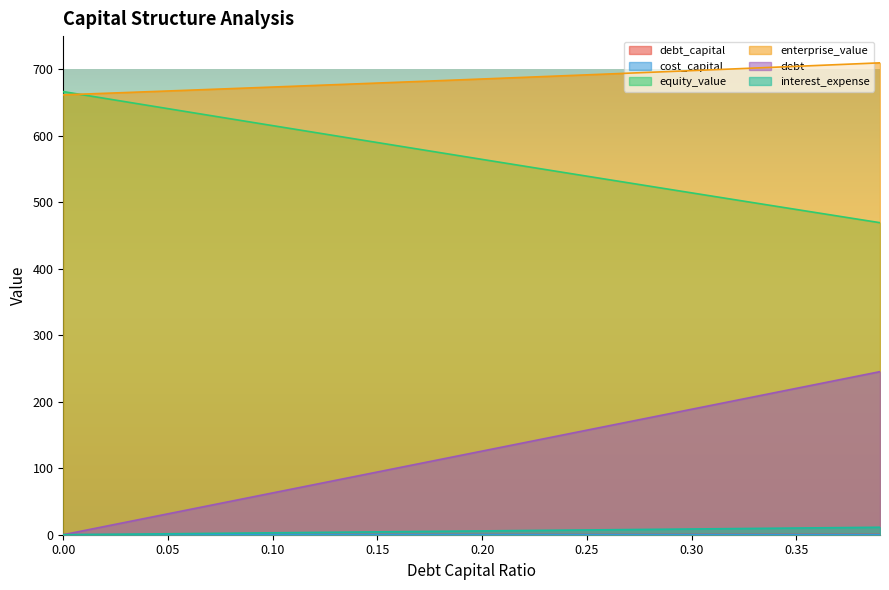

Reading left to right, extract all data points from this chart.

debt_capital: 0.0=0.0	0.01=0.0	0.02=0.0	0.03=0.0	0.04=0.0	0.05=0.1	0.06=0.1	0.07=0.1	0.08=0.1	0.09=0.1	0.1=0.1	0.11=0.1	0.12=0.1	0.13=0.1	0.14=0.1	0.15=0.1	0.16=0.2	0.17=0.2	0.18=0.2	0.19=0.2	0.2=0.2	0.21=0.2	0.22=0.2	0.23=0.2	0.24=0.2	0.25=0.2	0.26=0.3	0.27=0.3	0.28=0.3	0.29=0.3	0.3=0.3	0.31=0.3	0.32=0.3	0.33=0.3	0.34=0.3	0.35=0.3	0.36=0.4	0.37=0.4	0.38=0.4	0.39=0.4
cost_capital: 0.0=0.1	0.01=0.1	0.02=0.1	0.03=0.1	0.04=0.1	0.05=0.1	0.06=0.1	0.07=0.1	0.08=0.1	0.09=0.1	0.1=0.1	0.11=0.1	0.12=0.1	0.13=0.1	0.14=0.1	0.15=0.1	0.16=0.1	0.17=0.1	0.18=0.1	0.19=0.1	0.2=0.1	0.21=0.1	0.22=0.1	0.23=0.1	0.24=0.1	0.25=0.1	0.26=0.1	0.27=0.1	0.28=0.1	0.29=0.1	0.3=0.1	0.31=0.1	0.32=0.1	0.33=0.1	0.34=0.1	0.35=0.1	0.36=0.1	0.37=0.1	0.38=0.1	0.39=0.1
equity_value: 0.0=666.5	0.01=661.4	0.02=656.3	0.03=651.1	0.04=646.0	0.05=640.9	0.06=635.8	0.07=630.6	0.08=625.5	0.09=620.4	0.1=615.3	0.11=610.2	0.12=605.1	0.13=600.1	0.14=595.0	0.15=589.9	0.16=584.8	0.17=579.8	0.18=574.7	0.19=569.6	0.2=564.6	0.21=559.5	0.22=554.5	0.23=549.4	0.24=544.4	0.25=539.3	0.26=534.3	0.27=529.3	0.28=524.3	0.29=519.2	0.3=514.2	0.31=509.2	0.32=504.2	0.33=499.2	0.34=494.2	0.35=489.2	0.36=484.3	0.37=479.3	0.38=474.3	0.39=469.3
enterprise_value: 0.0=661.7	0.01=662.8	0.02=664.0	0.03=665.1	0.04=666.3	0.05=667.5	0.06=668.6	0.07=669.8	0.08=671.0	0.09=672.2	0.1=673.4	0.11=674.6	0.12=675.8	0.13=677.0	0.14=678.2	0.15=679.4	0.16=680.6	0.17=681.8	0.18=683.0	0.19=684.3	0.2=685.5	0.21=686.8	0.22=688.0	0.23=689.2	0.24=690.5	0.25=691.7	0.26=693.0	0.27=694.3	0.28=695.5	0.29=696.8	0.3=698.1	0.31=699.4	0.32=700.6	0.33=702.0	0.34=703.2	0.35=704.5	0.36=705.9	0.37=707.2	0.38=708.5	0.39=709.8
debt: 0.0=0.0	0.01=6.3	0.02=12.6	0.03=18.9	0.04=25.2	0.05=31.4	0.06=37.7	0.07=44.0	0.08=50.3	0.09=56.6	0.1=62.9	0.11=69.2	0.12=75.5	0.13=81.8	0.14=88.1	0.15=94.3	0.16=100.6	0.17=106.9	0.18=113.2	0.19=119.5	0.2=125.8	0.21=132.1	0.22=138.4	0.23=144.7	0.24=151.0	0.25=157.2	0.26=163.5	0.27=169.8	0.28=176.1	0.29=182.4	0.3=188.7	0.31=195.0	0.32=201.3	0.33=207.6	0.34=213.9	0.35=220.2	0.36=226.4	0.37=232.7	0.38=239.0	0.39=245.3
interest_expense: 0.0=0.0	0.01=0.3	0.02=0.6	0.03=0.9	0.04=1.1	0.05=1.4	0.06=1.7	0.07=2.0	0.08=2.3	0.09=2.6	0.1=2.9	0.11=3.2	0.12=3.4	0.13=3.7	0.14=4.0	0.15=4.3	0.16=4.6	0.17=4.9	0.18=5.2	0.19=5.5	0.2=5.7	0.21=6.0	0.22=6.3	0.23=6.6	0.24=6.9	0.25=7.2	0.26=7.5	0.27=7.8	0.28=8.0	0.29=8.3	0.3=8.6	0.31=8.9	0.32=9.2	0.33=9.5	0.34=9.8	0.35=10.1	0.36=10.3	0.37=10.6	0.38=10.9	0.39=11.2